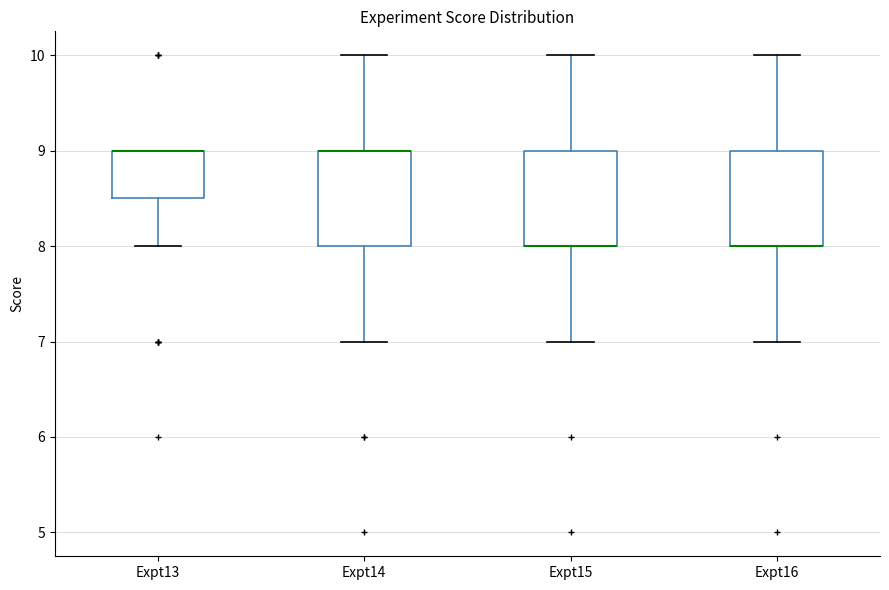

Reading left to right, read every box against the y-axis: the position of its median line, the range the box covers, and the ends of its whiskers. The values are not printed on the chart, so give them approximately, as read against the axis.

Expt13: median 9.0 (drawn on the box's upper edge), box 8.5 to 9.0, whiskers 8.0 to 9.0
Expt14: median 9.0 (drawn on the box's upper edge), box 8.0 to 9.0, whiskers 7.0 to 10.0
Expt15: median 8.0 (drawn on the box's lower edge), box 8.0 to 9.0, whiskers 7.0 to 10.0
Expt16: median 8.0 (drawn on the box's lower edge), box 8.0 to 9.0, whiskers 7.0 to 10.0